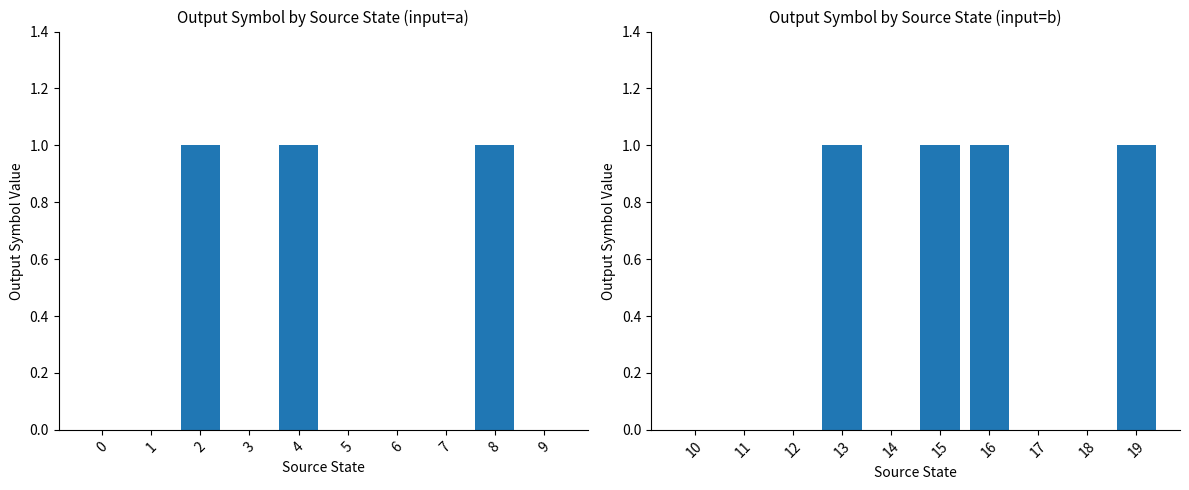

Does the chart contain any negative values?

No